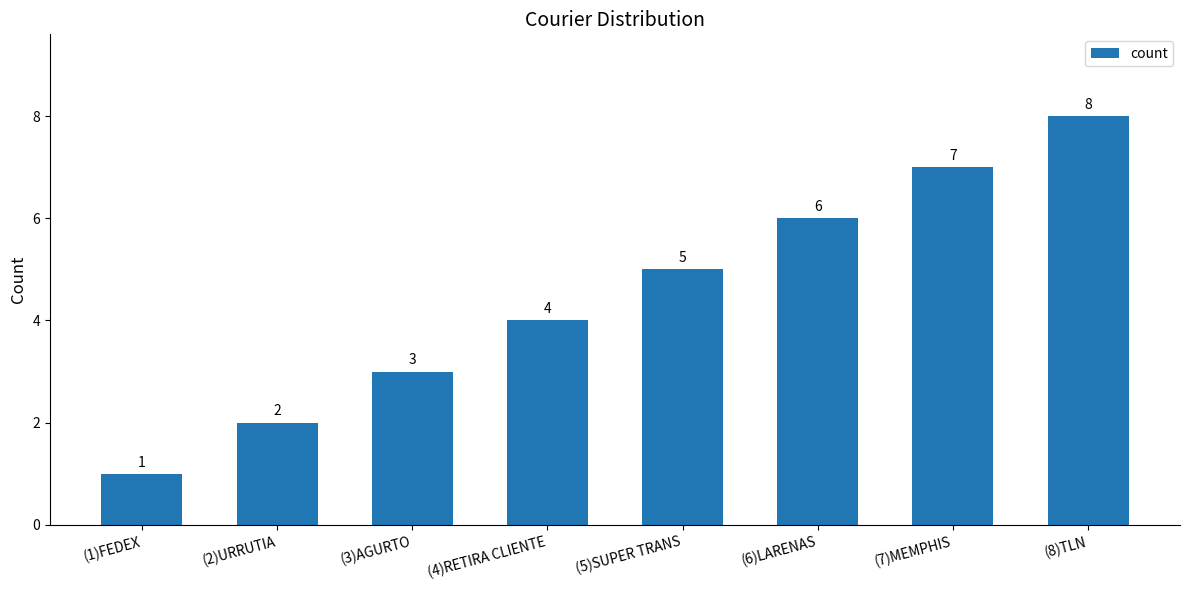

Count the values in the range 3 to 7.

5